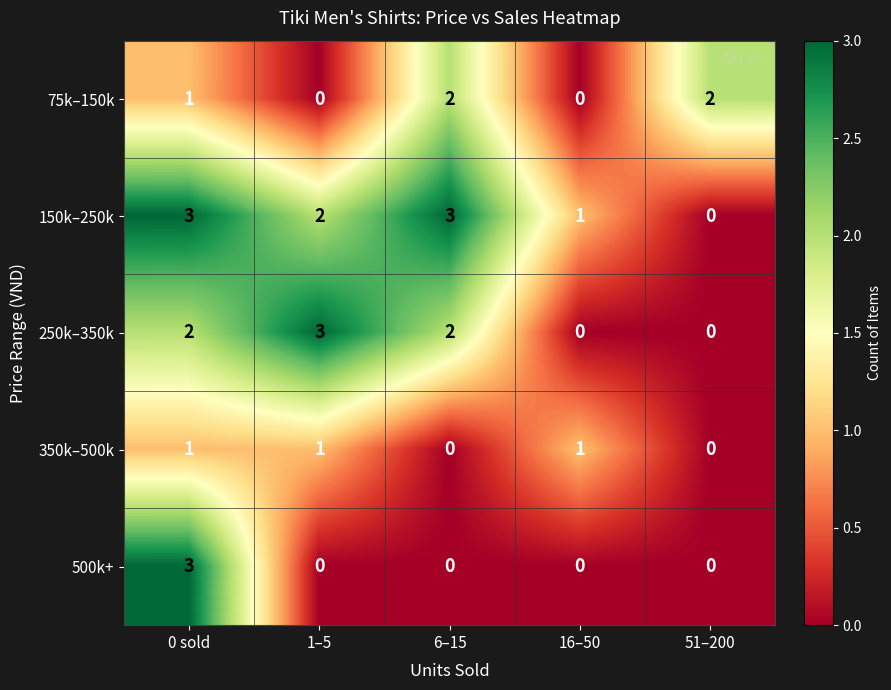

At which category is the sum across all series the highest?

0 sold